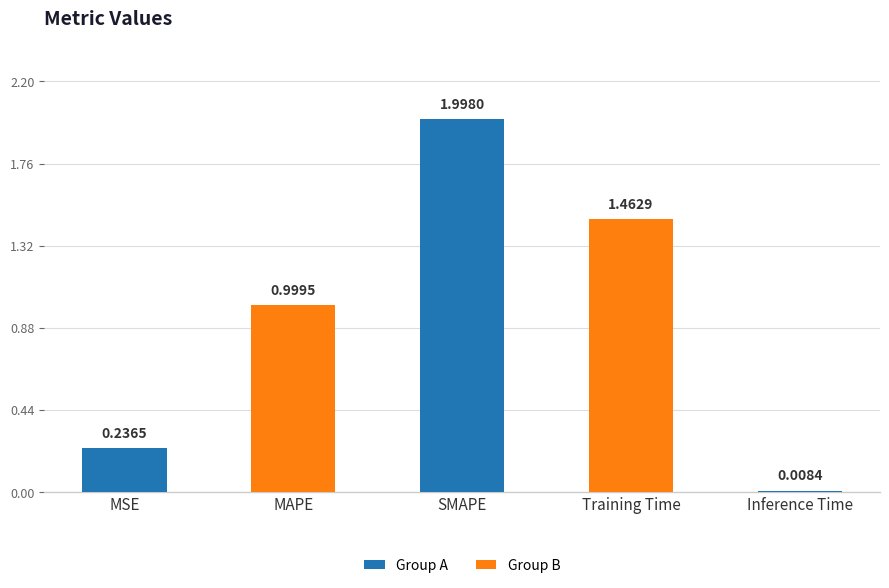

Where is the data nearest to the value 1?

MAPE